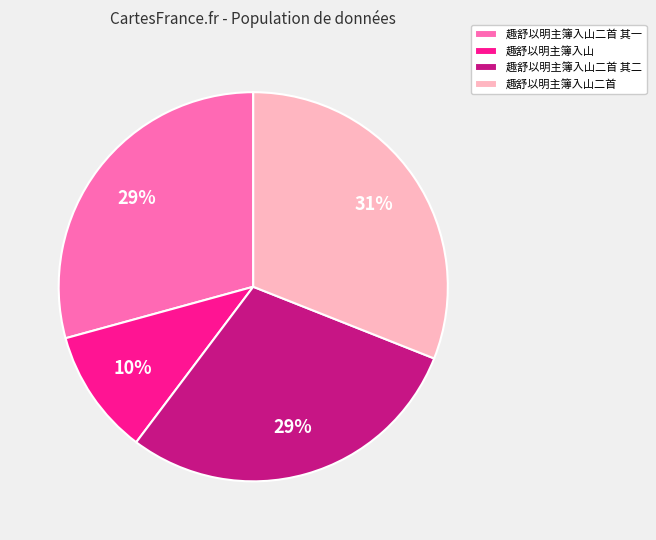

To the nearest percent, what percentage of the pie is 趣舒以明主簿入山二首?

31%